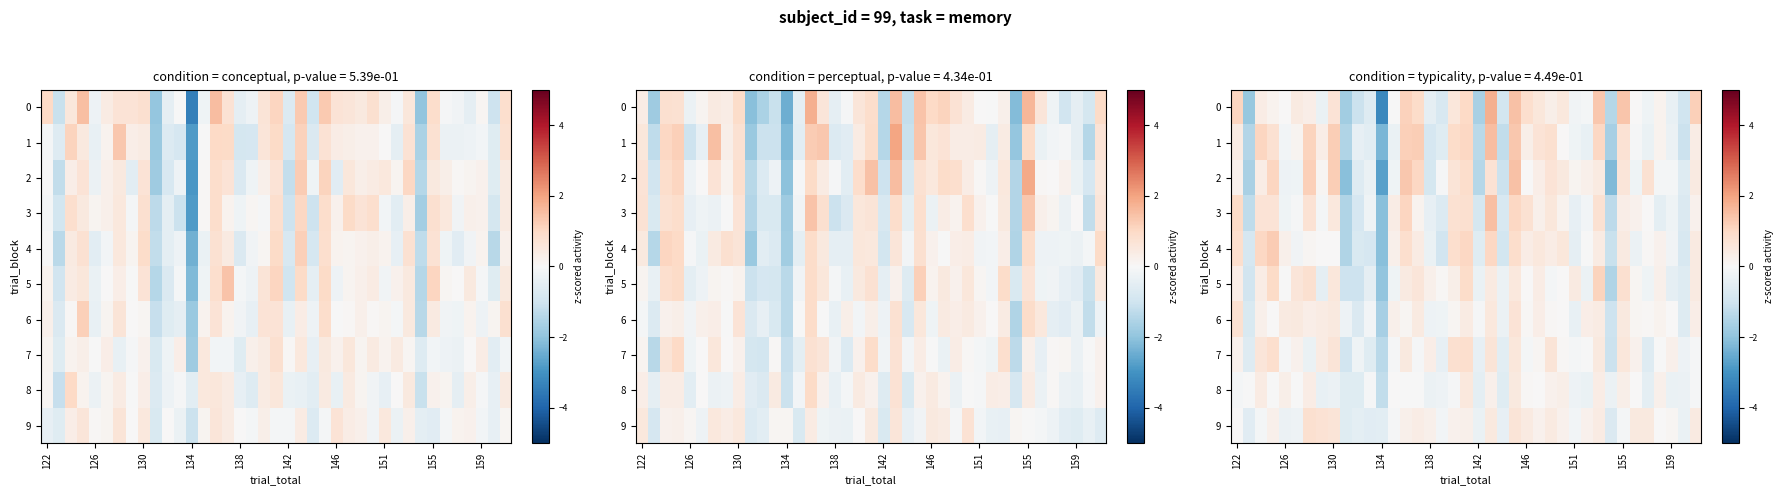

At which label does row_8 first exceed 0?

130